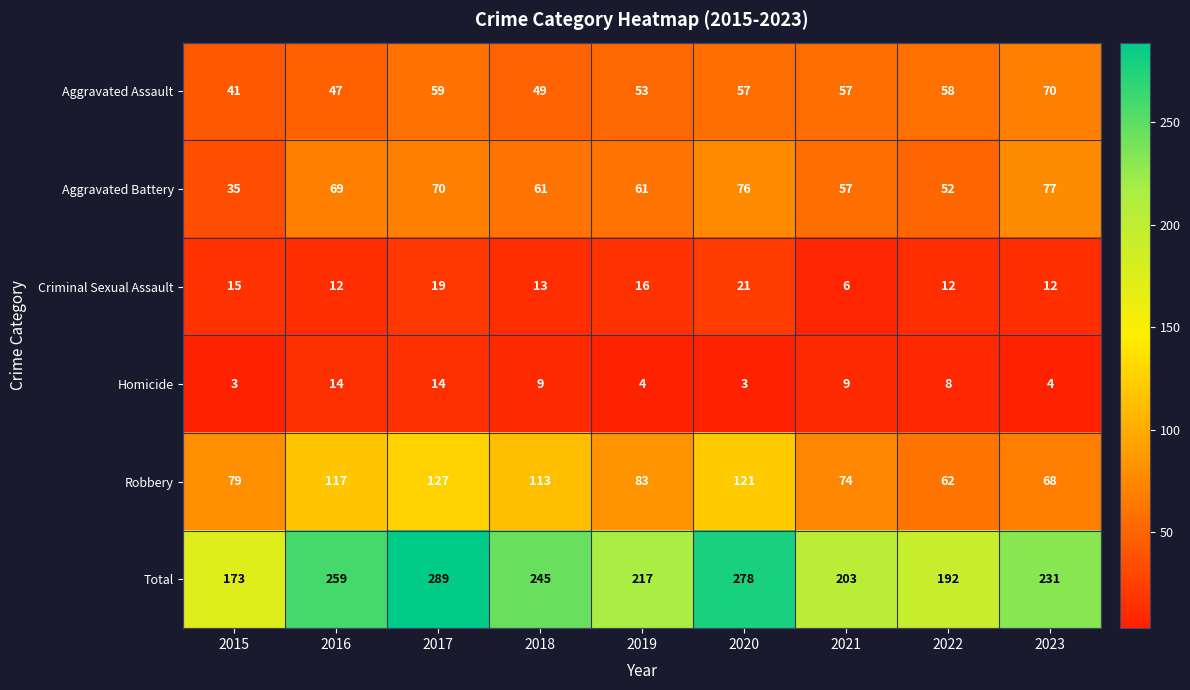

Which series has the largest total across all categories?

Total